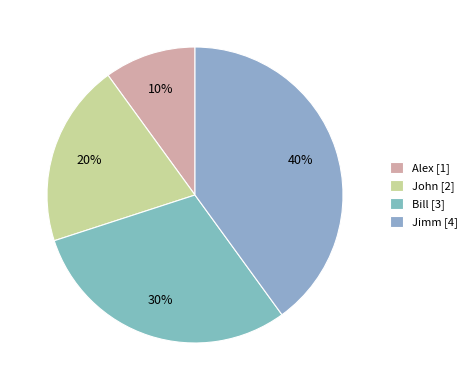

Count the number of slices in the pie.

4